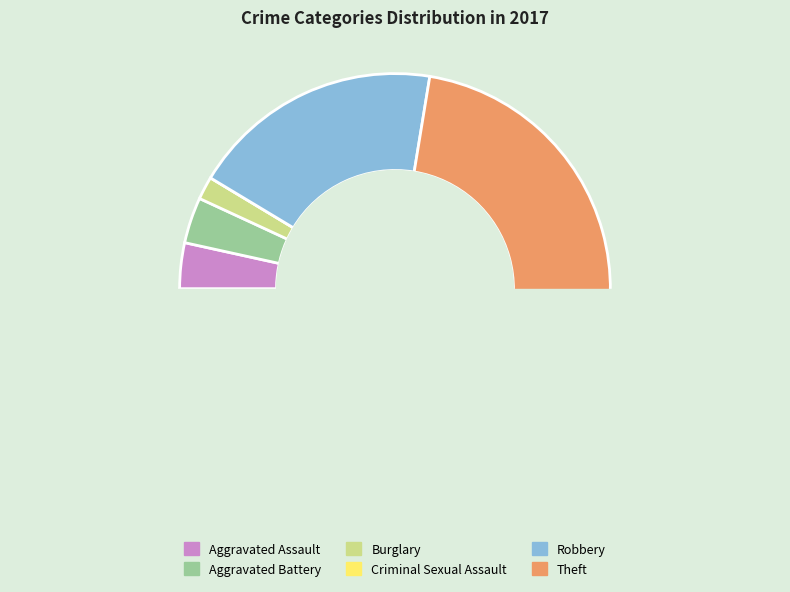

To the nearest percent, what is the average slice percentage?

17%